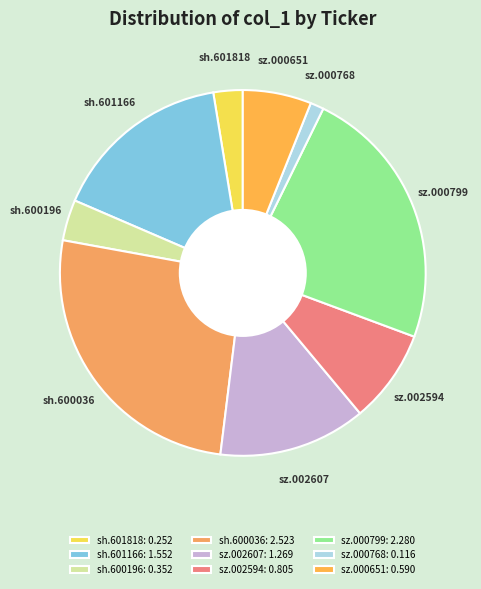

Is sz.002594 the majority of the pie?

No